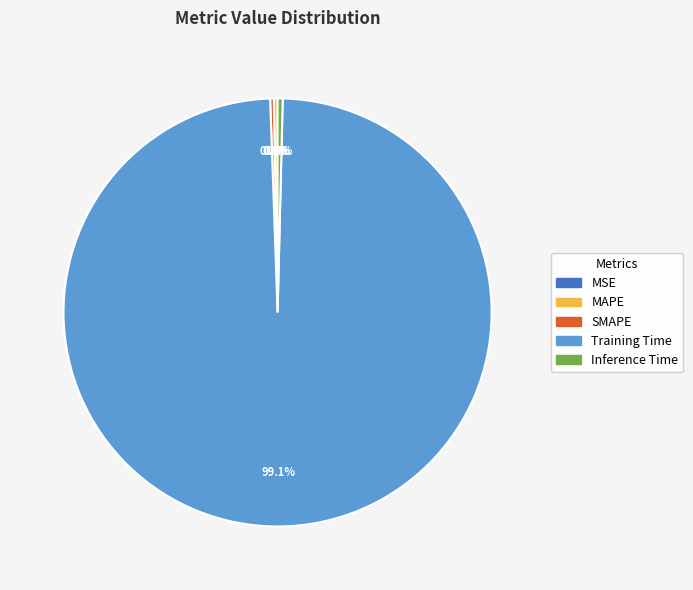

Does MAPE represent more than half of the total?

No